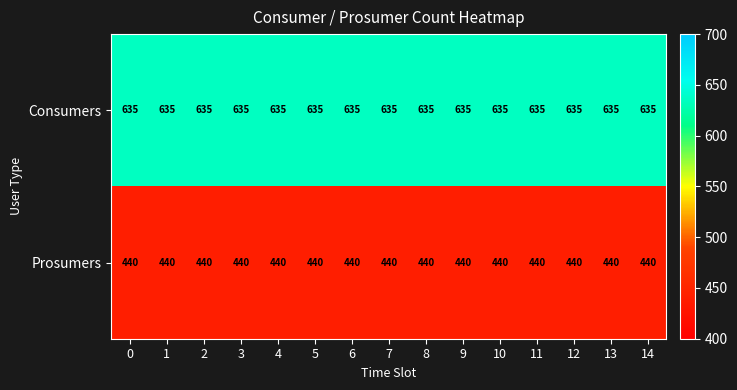

What is the difference between the highest and lowest values at 11?

195